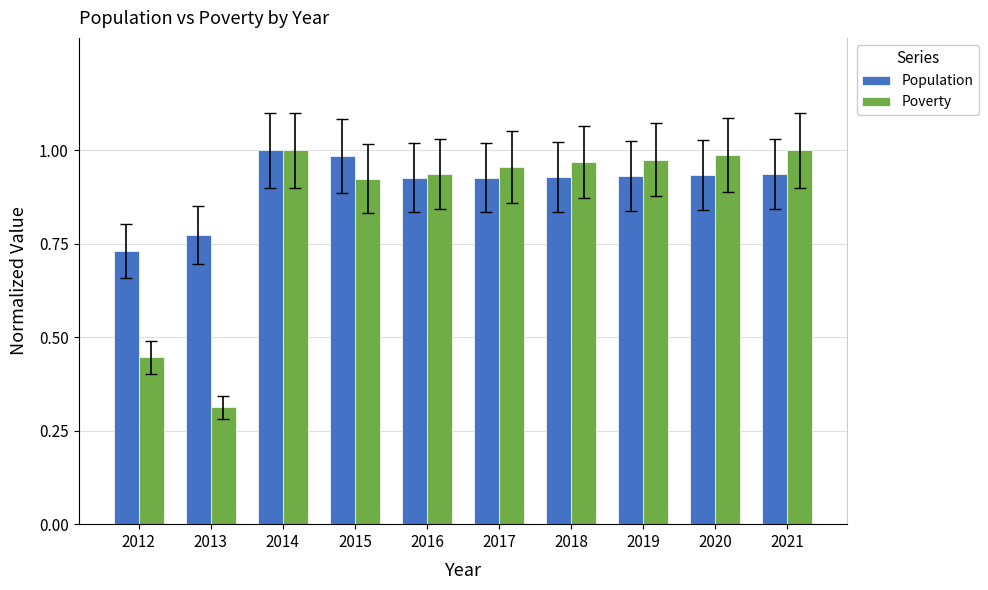

What are all the series names shown in the legend?

Population, Poverty